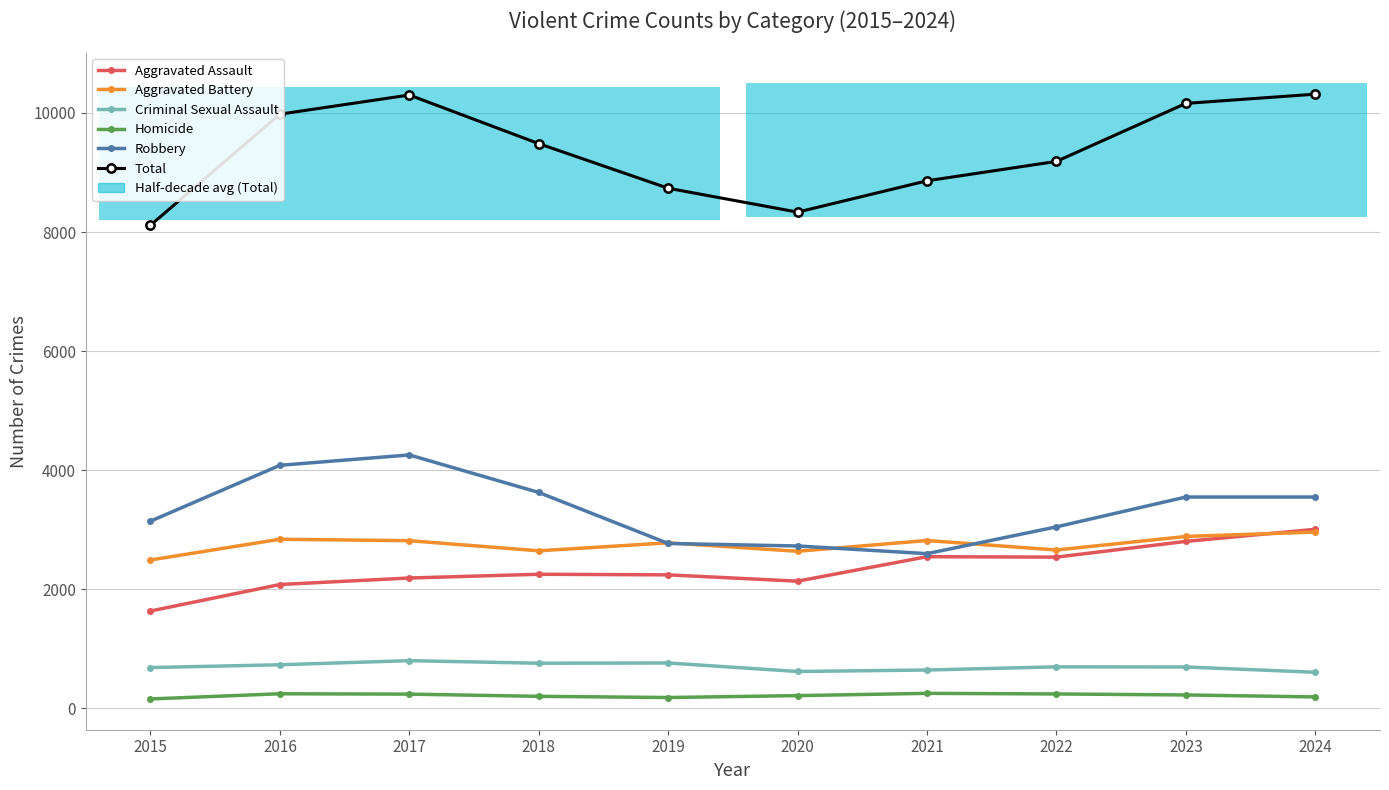

How many lines are shown in the chart?

6